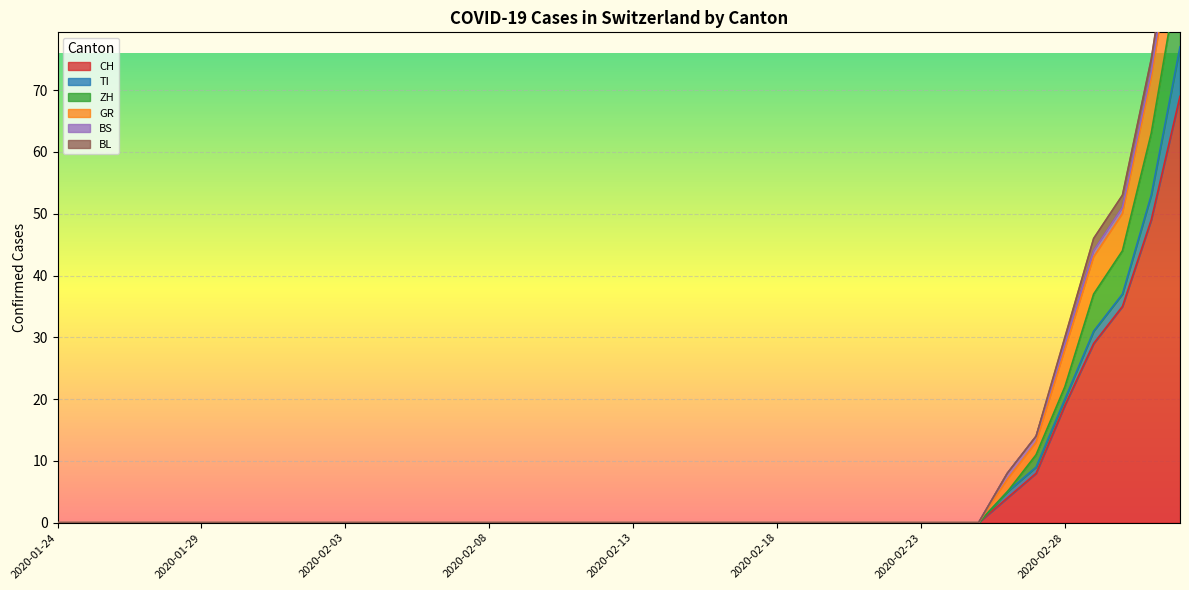

What is the highest value of the CH series?

69